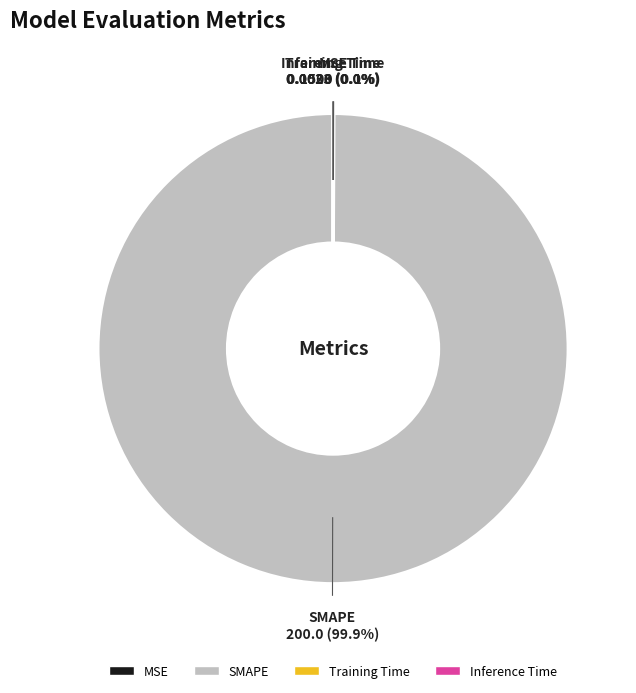

Which category has the biggest portion of the pie?

SMAPE